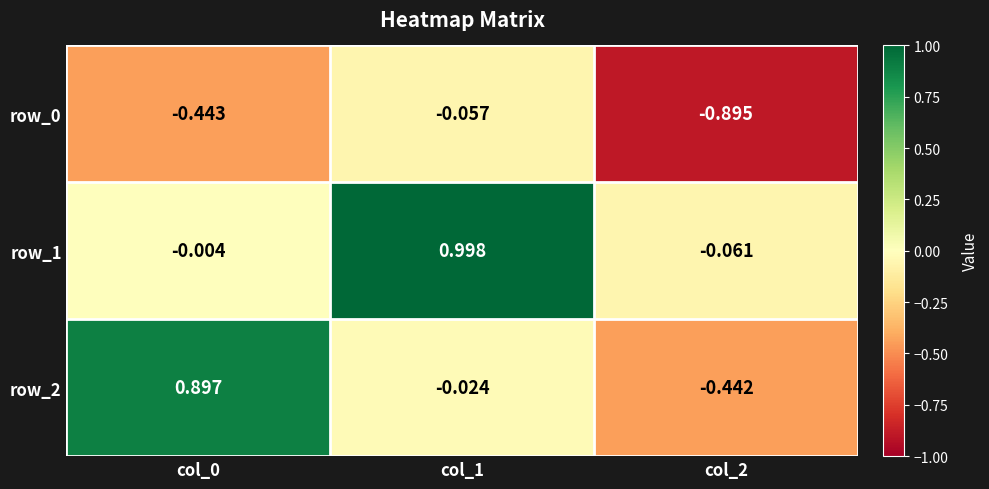

How many categories are shown in the chart?

3